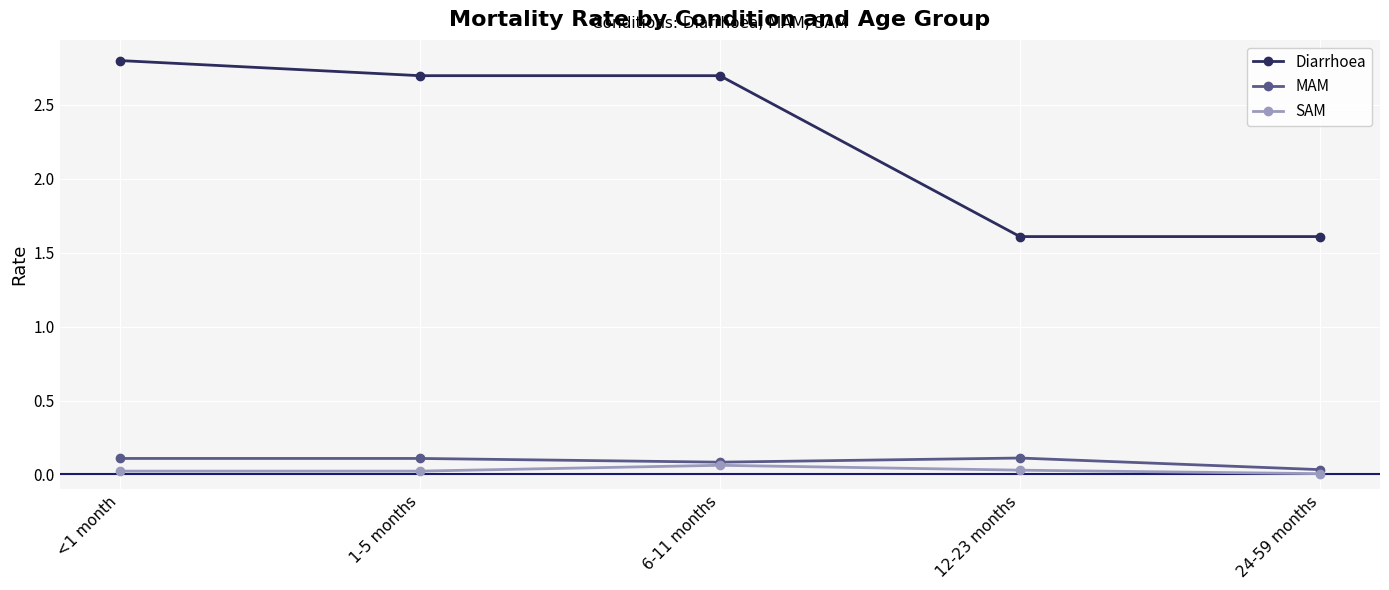

The SAM series shows 0.0 at 24-59 months. True or false?

True